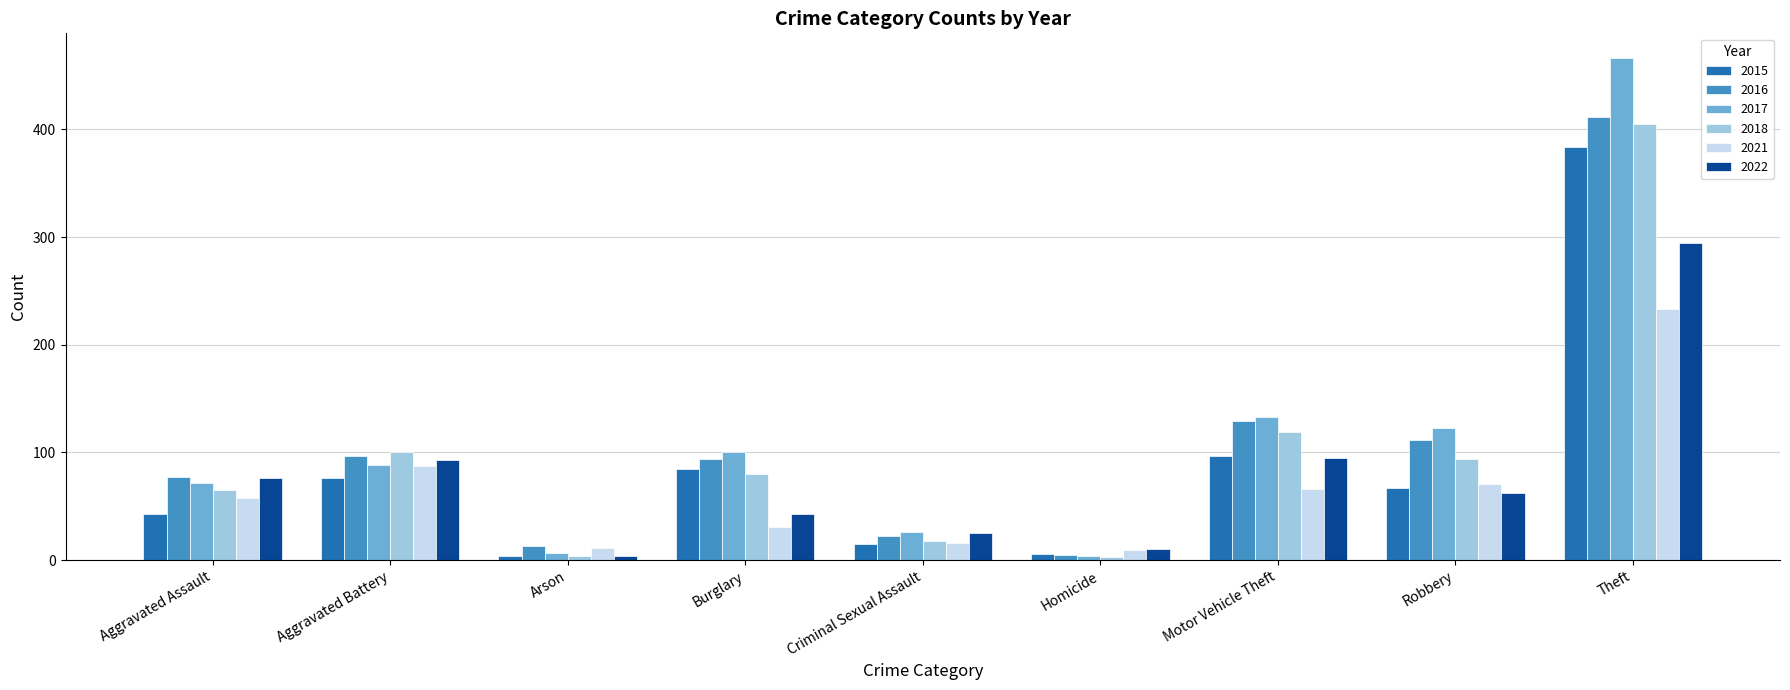

At which label does 2021 reach its peak?

Theft